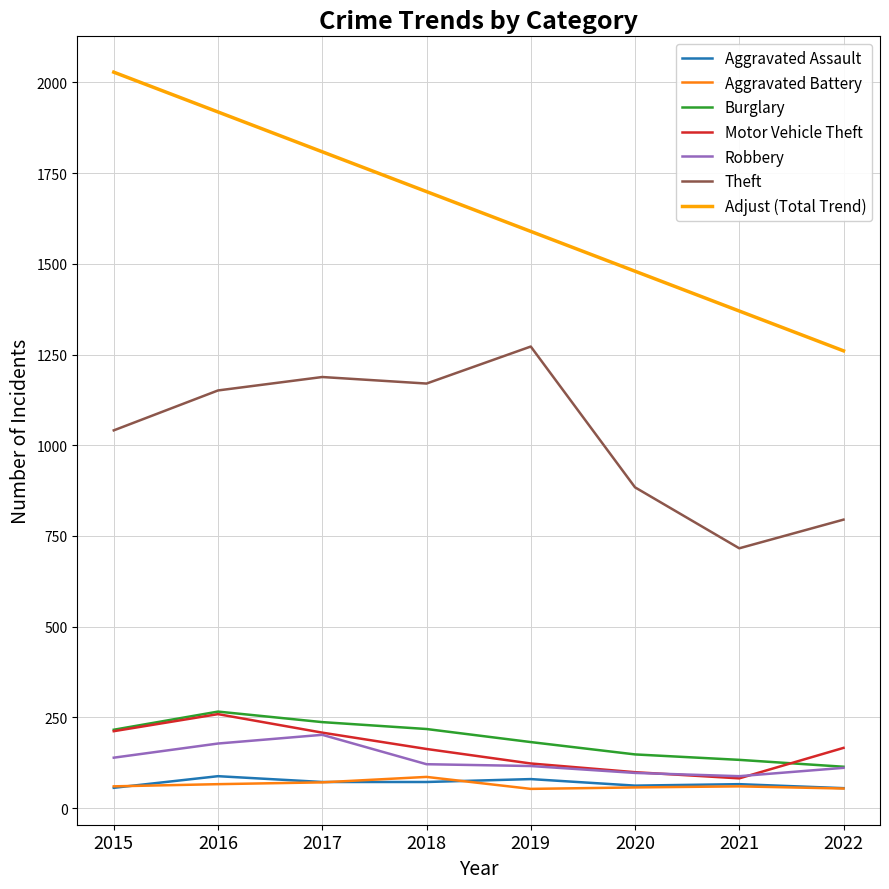

The value of Adjust (Total Trend) at 2020 is 1479.6. True or false?

True